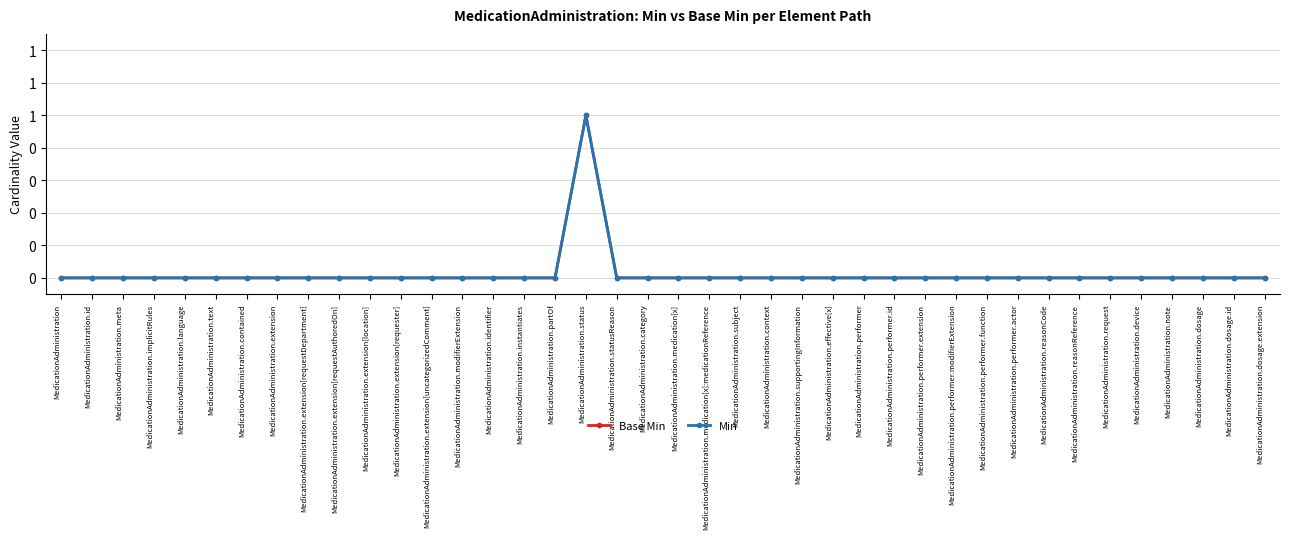

Does the chart have visible grid lines?

Yes